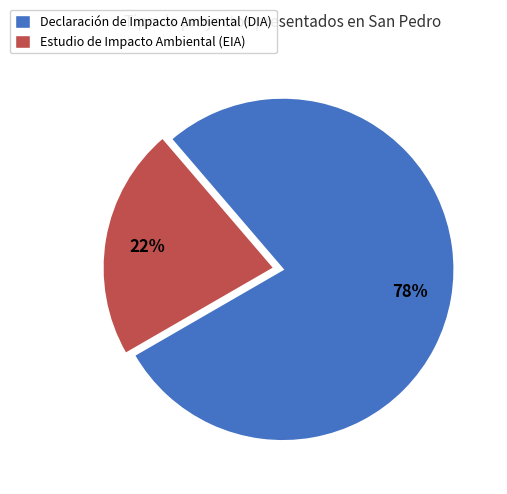

What is the largest slice in the pie chart?

Declaración de Impacto Ambiental (DIA)